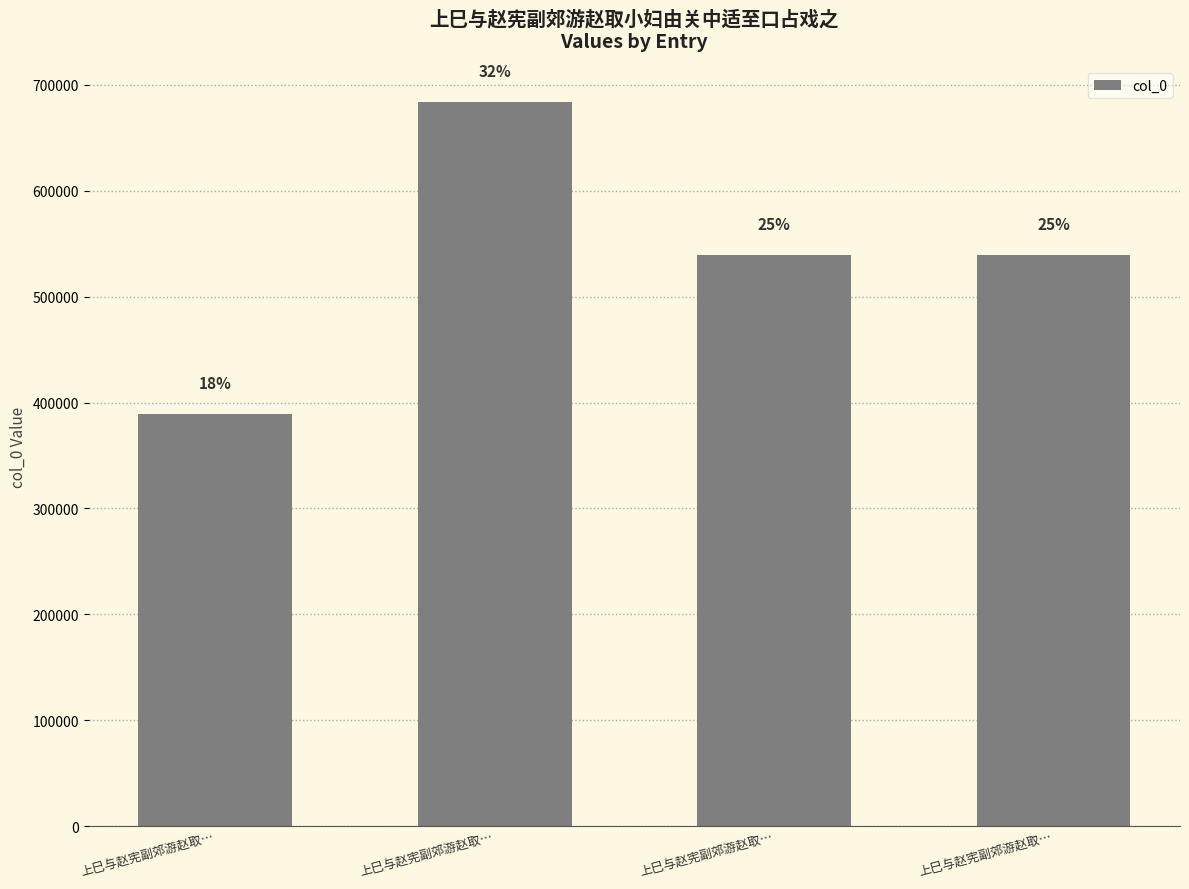

Does the chart contain any negative values?

No